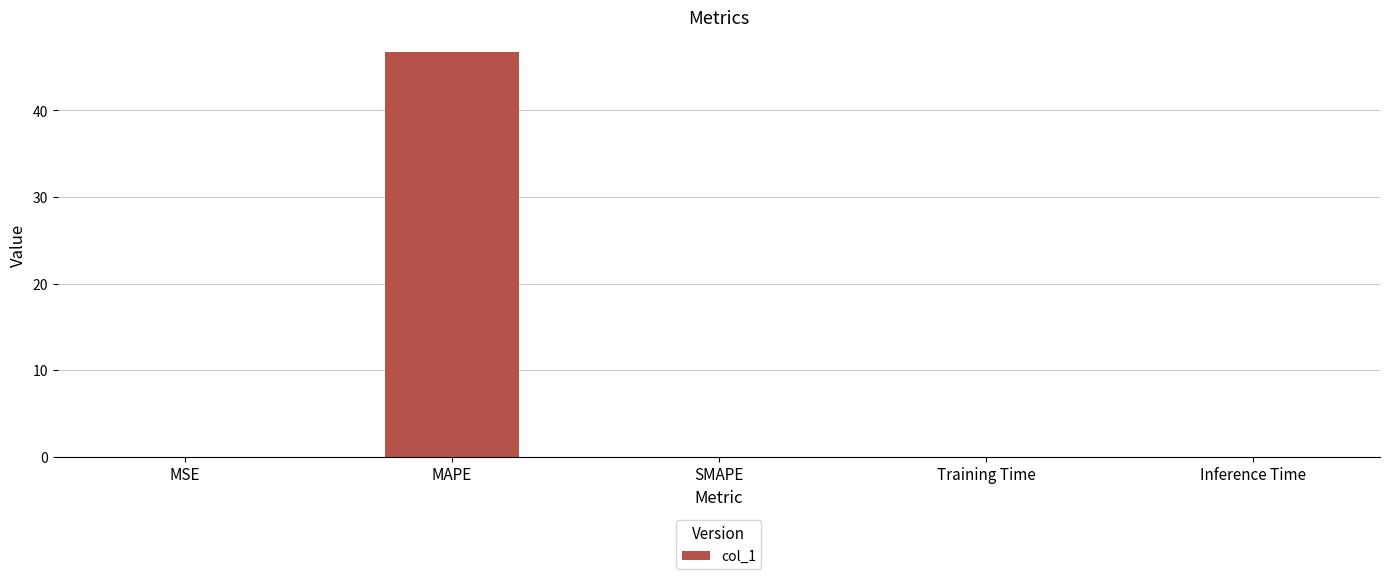

Is it true that the value at Training Time is 0.0?

True